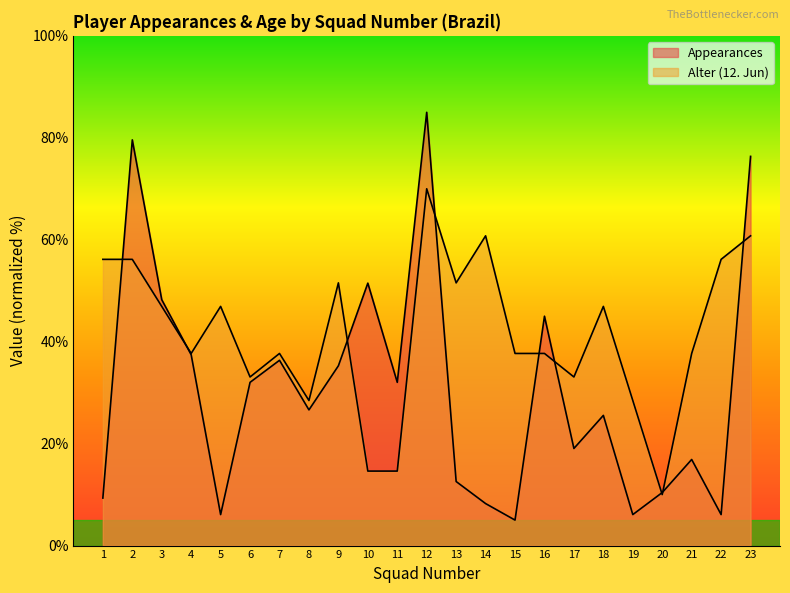

The Appearances series shows 26.1 at 10. True or false?

False